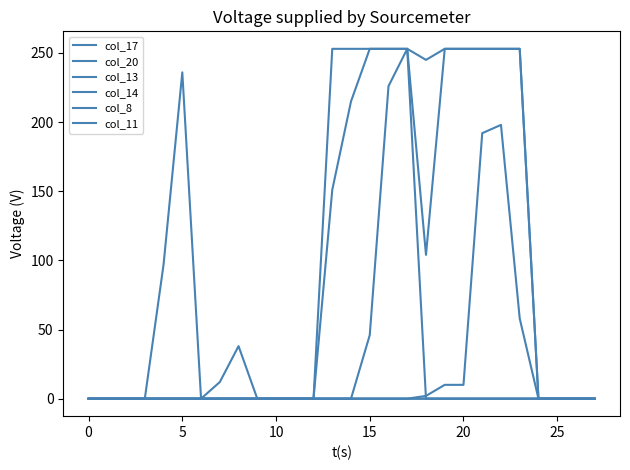

What is the average value of the col_13 series?

89